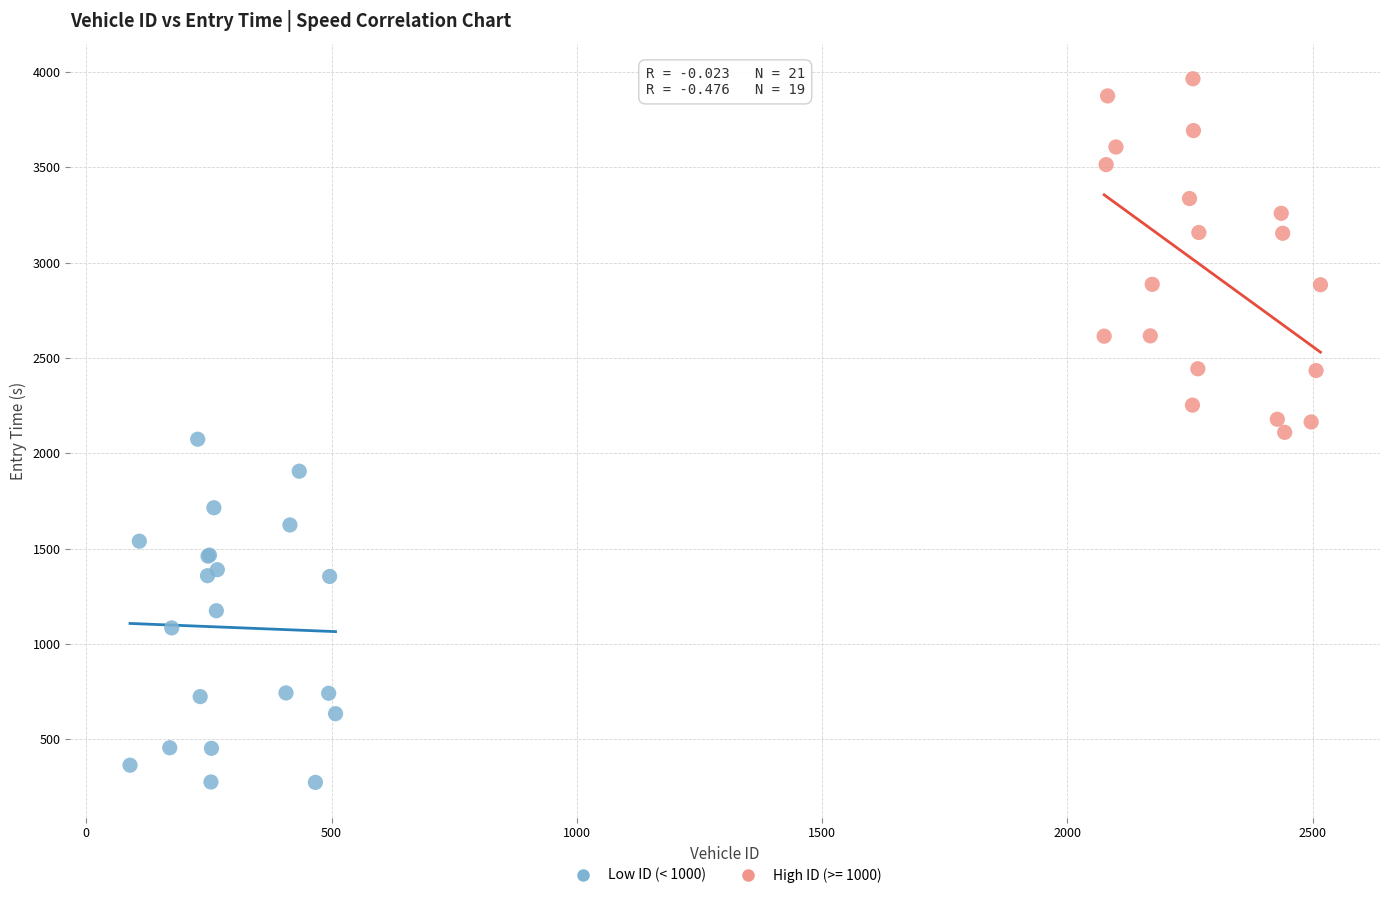

Which series reaches the minimum Y coordinate?

Low ID (< 1000)